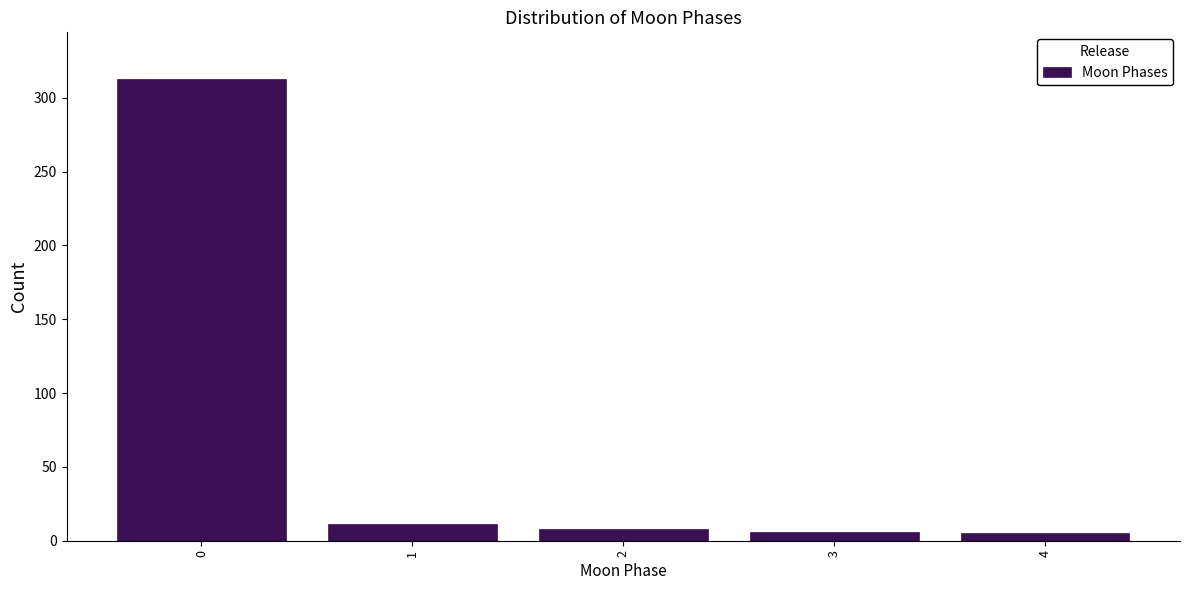

What is the greatest value displayed?

313